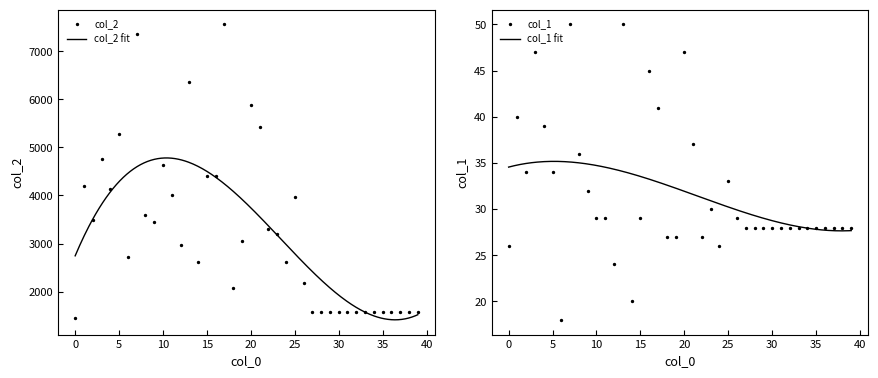

Is the value of col_2 at 20 greater than the value of col_1 at 22?

Yes